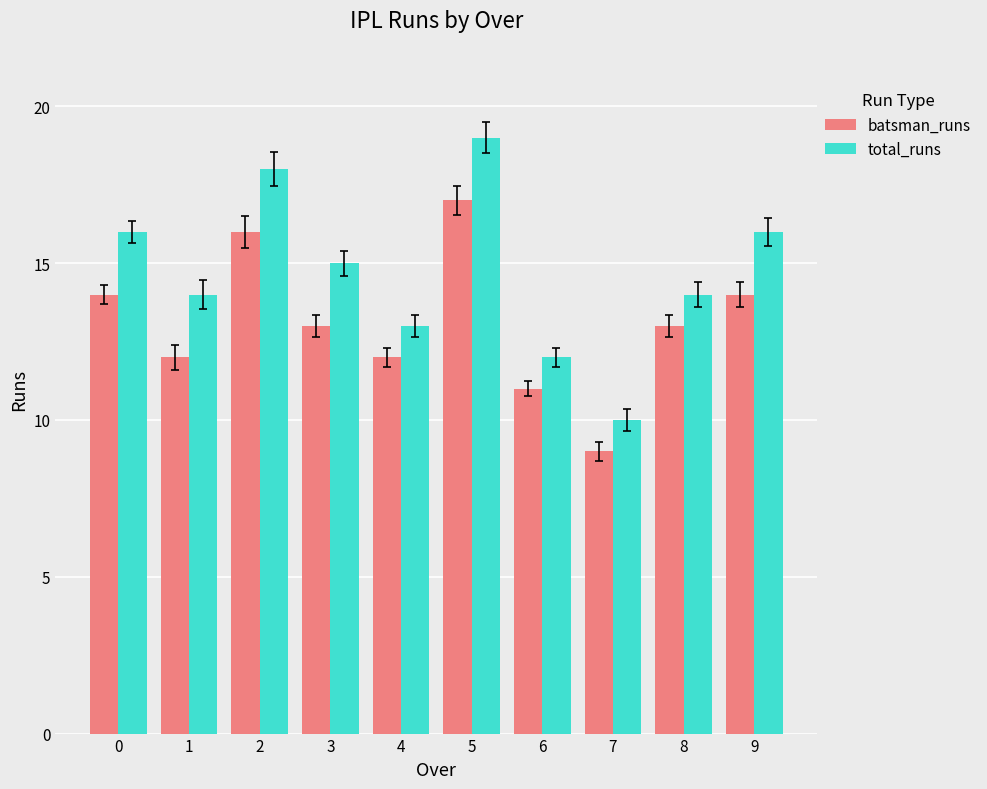

Count the total_runs values in the range 13 to 16.

6